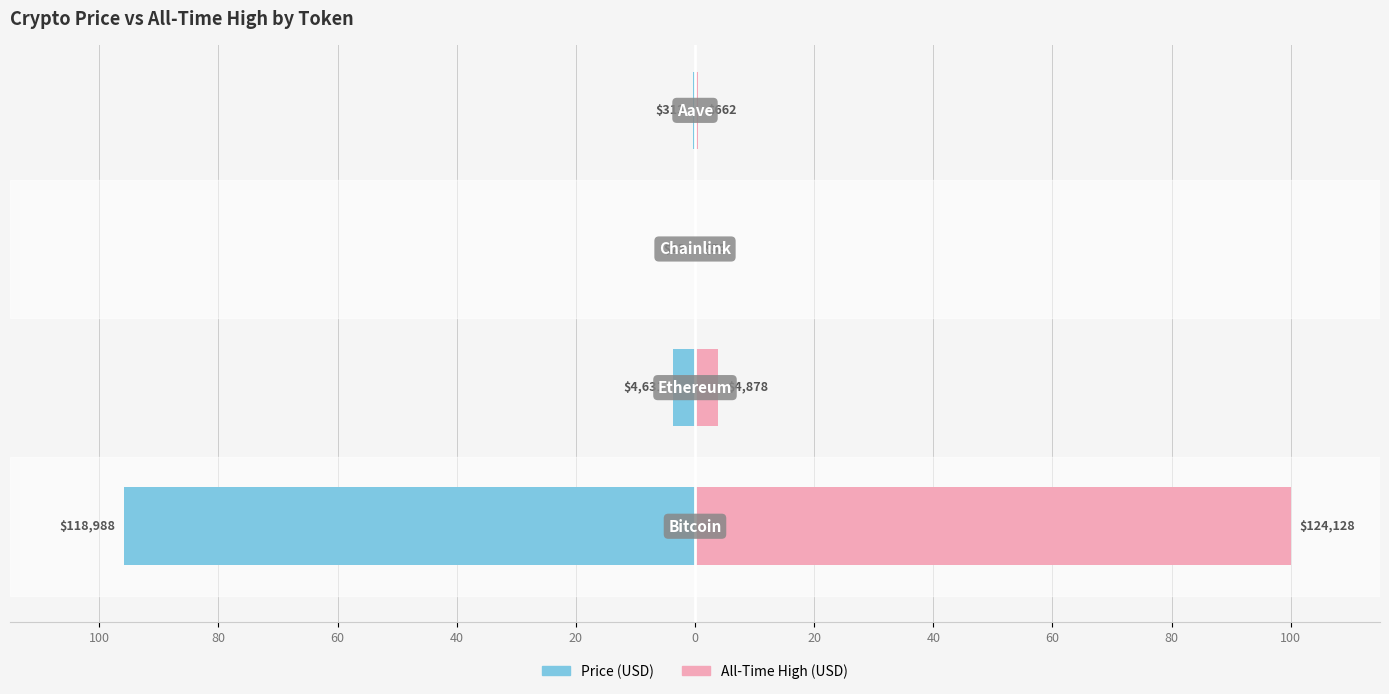

Reading left to right, what are all the values shown in this chart?

price: -95.9	-3.7	-0.0	-0.3
allTimeHigh: 100.0	3.9	0.0	0.5